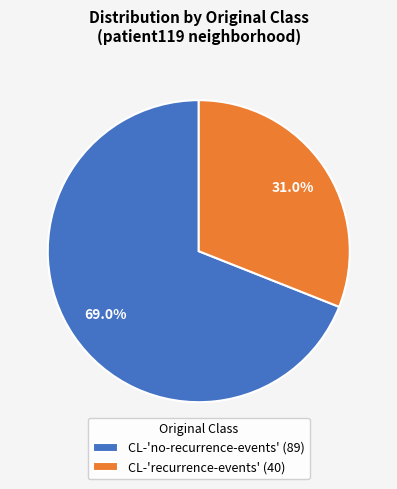

What is the smallest slice in the pie chart?

CL-'recurrence-events'